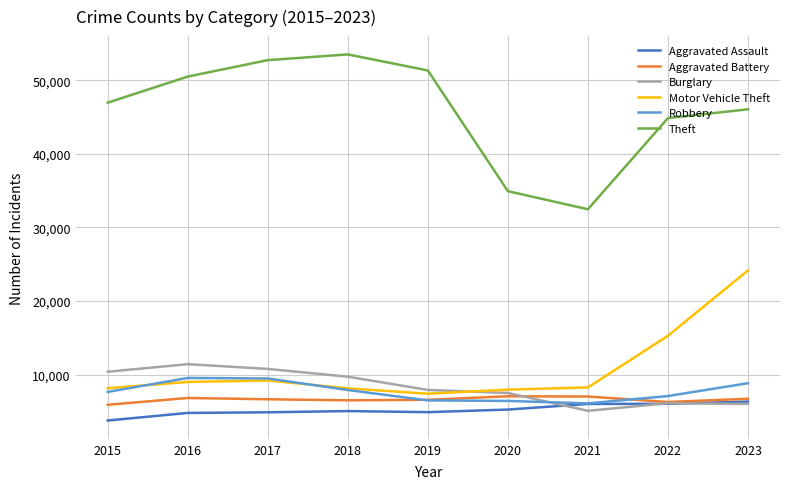

In Robbery, how many points are lower than both neighbors (excluding endpoints)?

1